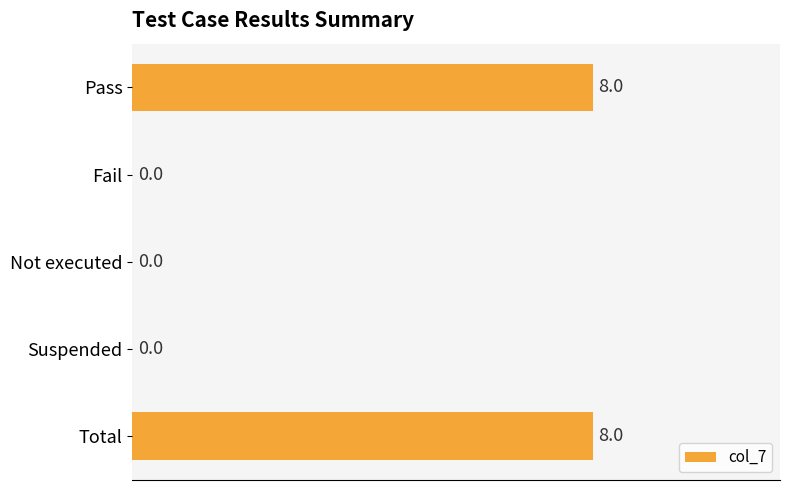

Are the bars horizontal?

Yes